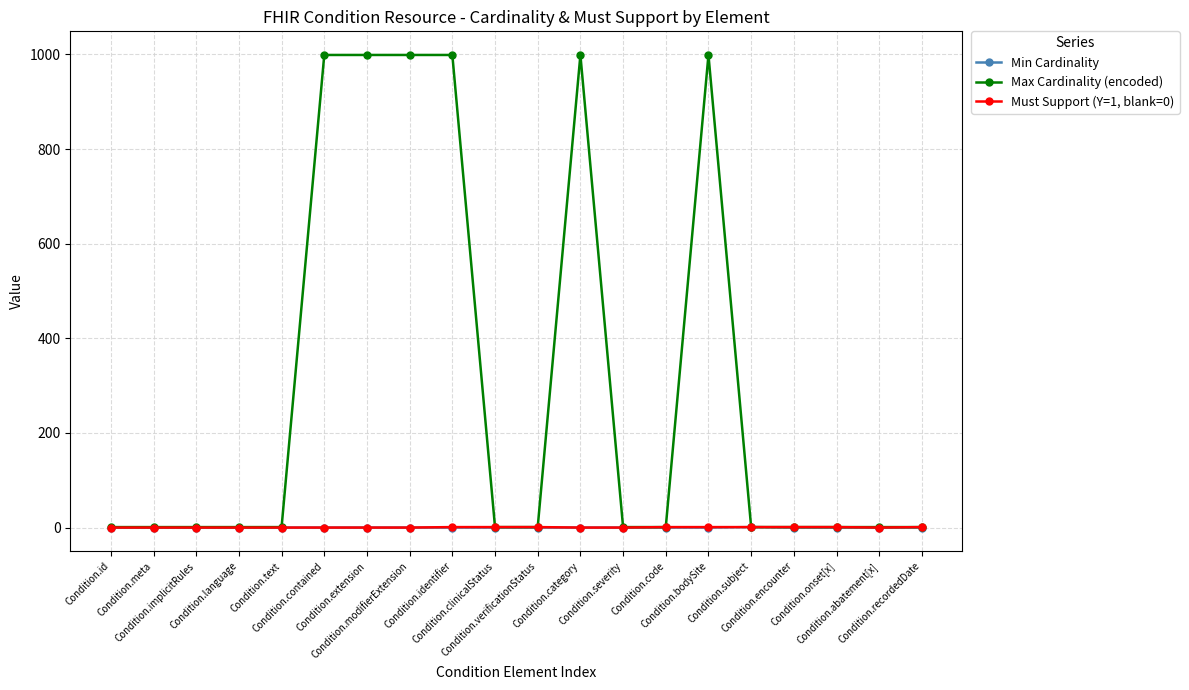

What is the label of the 20th point from the left?

Condition.recordedDate